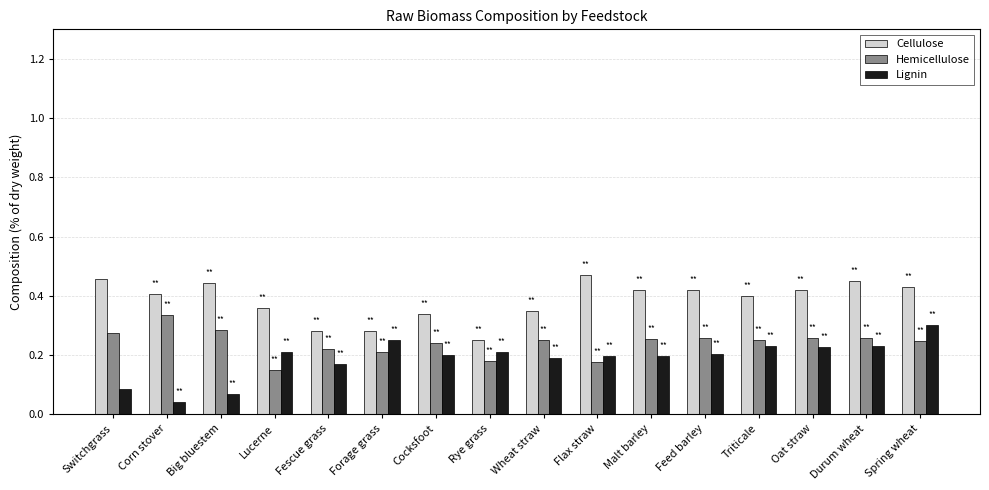

Count the Cellulose values in the range 0 to 1.

16